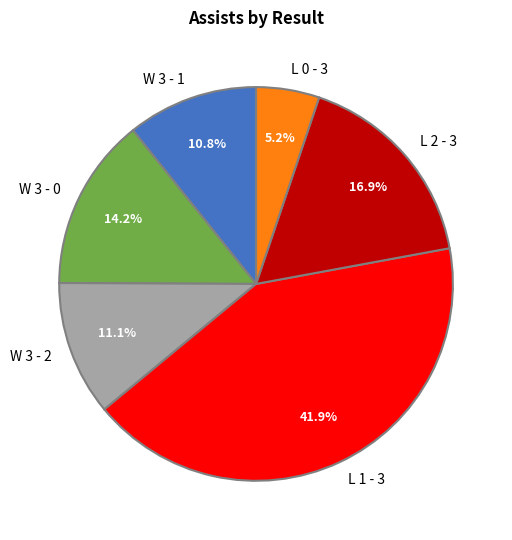

Do W 3 - 0 and W 3 - 2 together represent more than half of the pie?

No